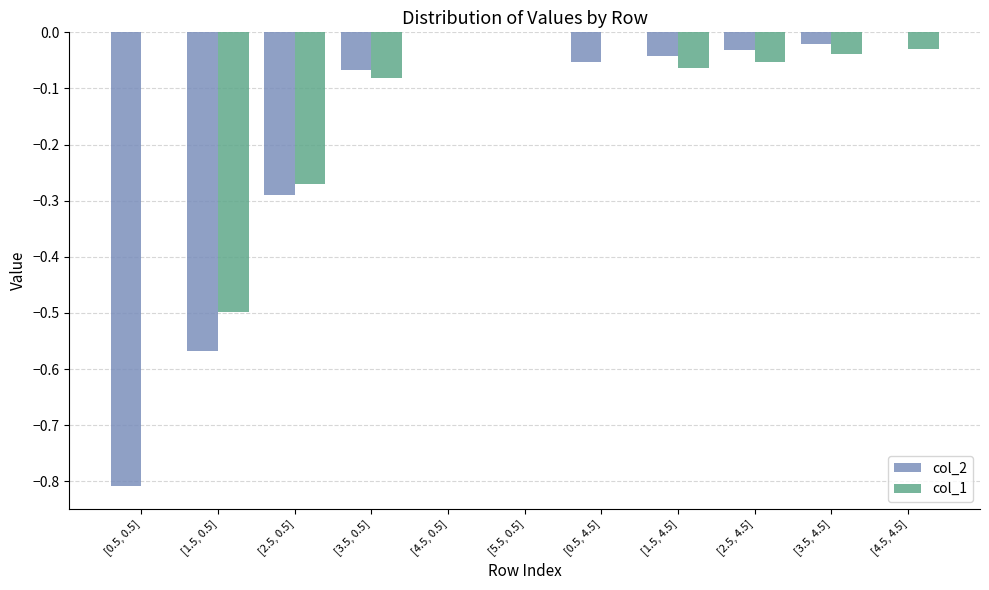

What are all the series names shown in the legend?

col_2, col_1